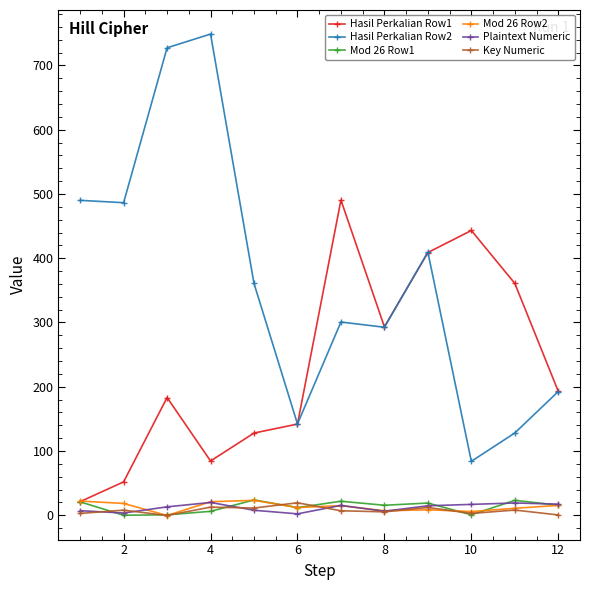

Which series has the largest range (max minus min)?

Hasil Perkalian Row2